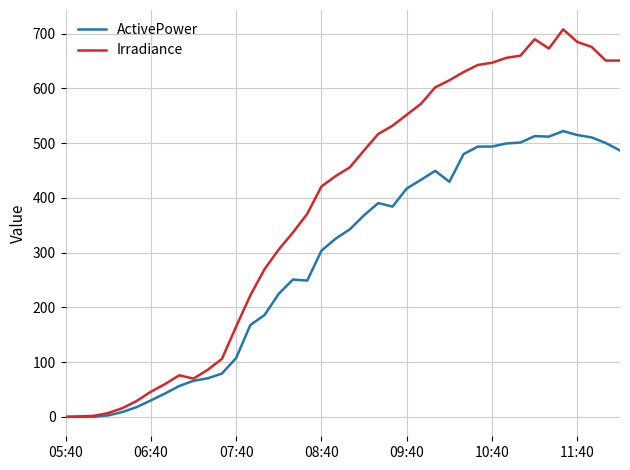

What are all the series names shown in the legend?

ActivePower, Irradiance